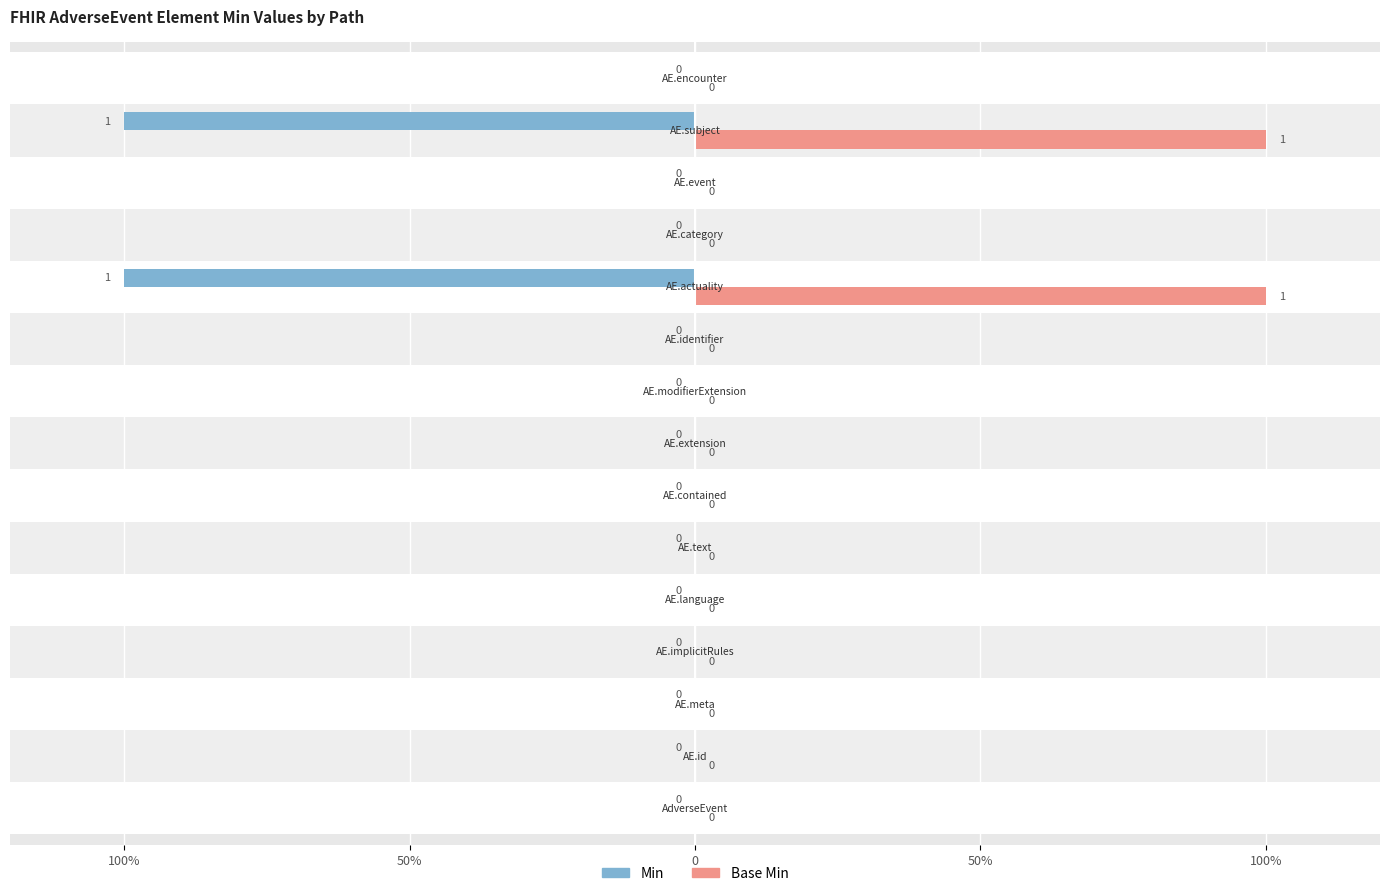

What are all the series names shown in the legend?

Min, Base Min